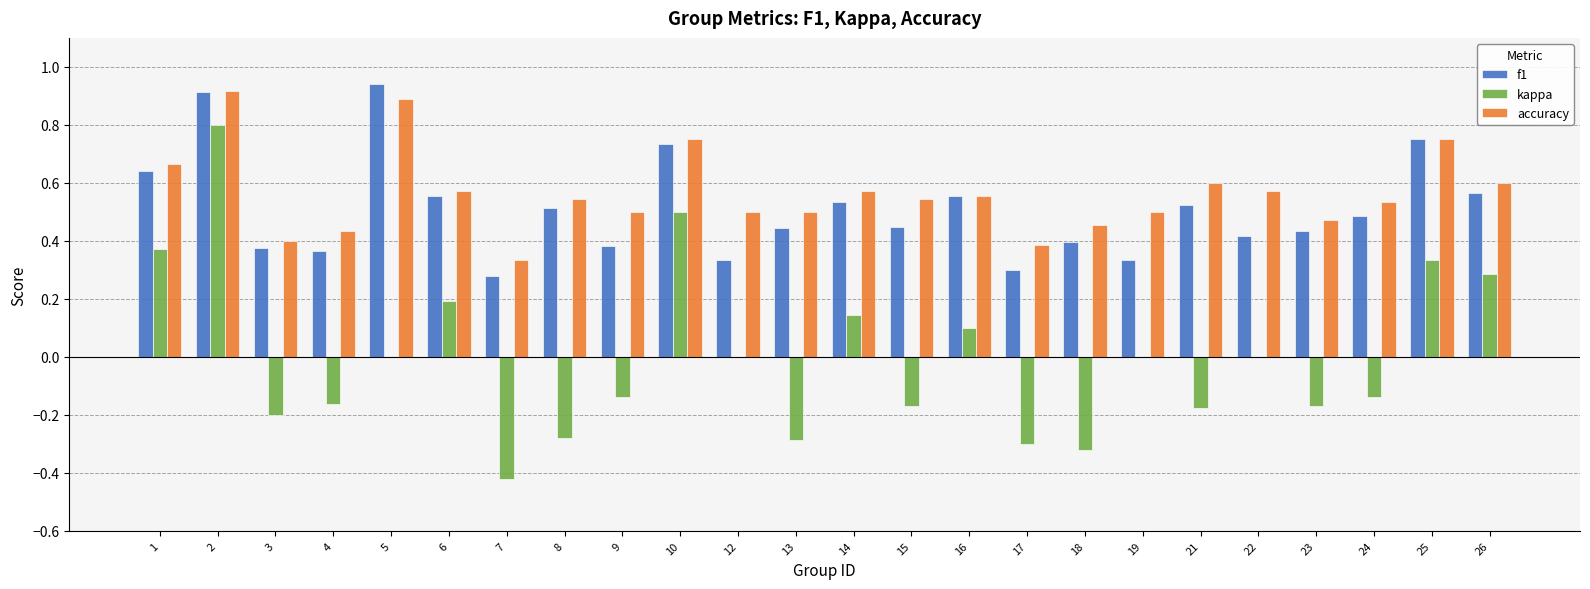

The value of accuracy at 12 is 0.1. True or false?

False